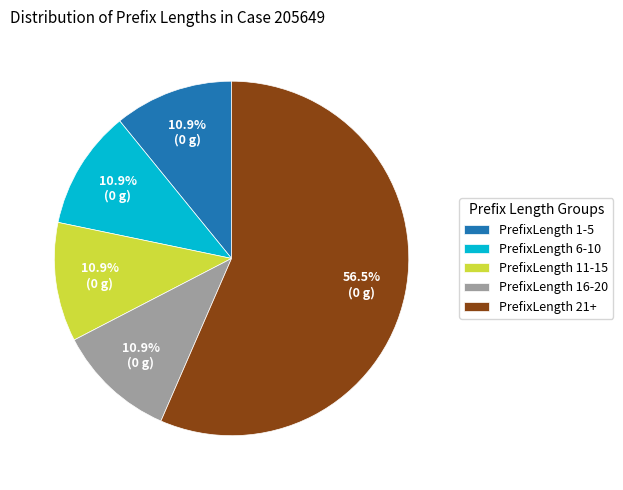

What is the largest slice in the pie chart?

PrefixLength 21+